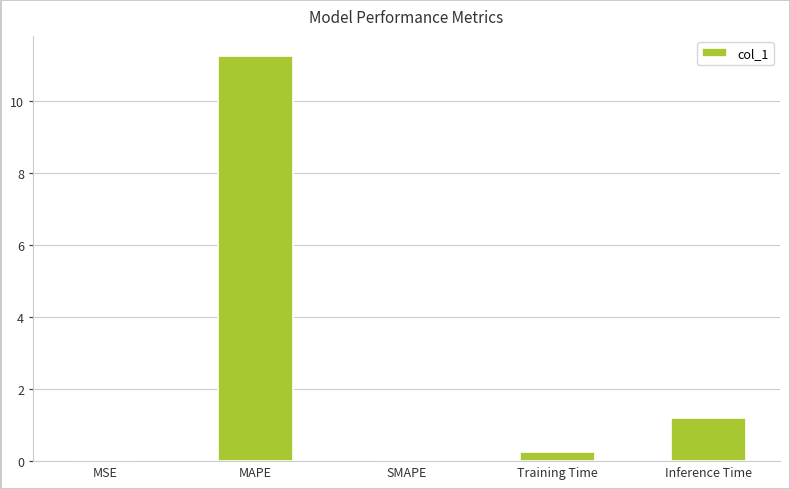

Are the bars horizontal?

No